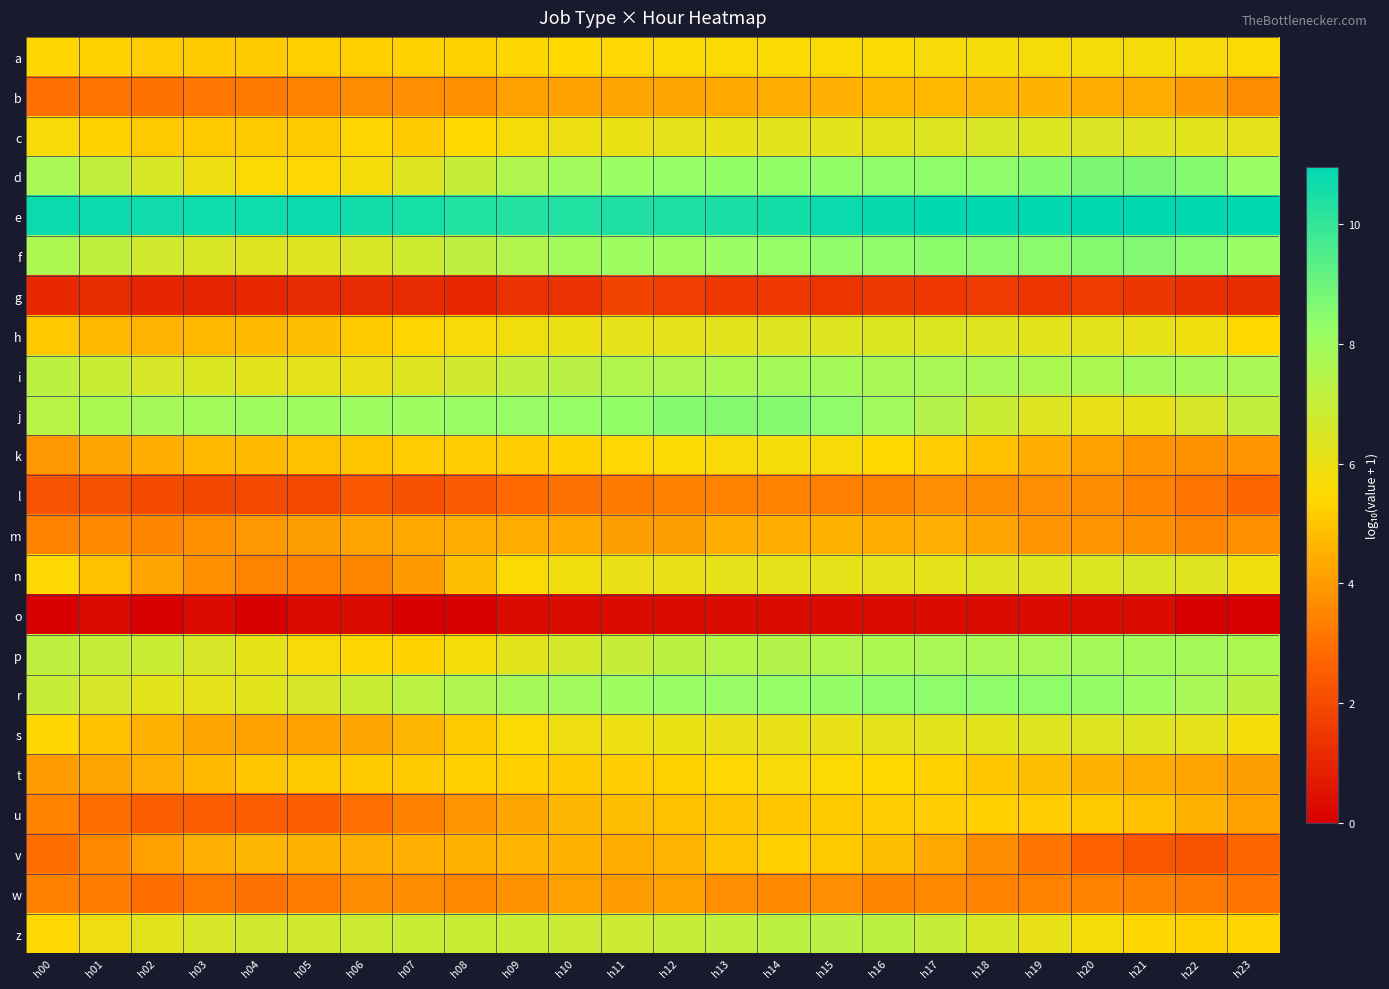

Rank the series at h06 from highest to lowest value.

e, j, r, z, f, i, d, p, c, a, t, h, k, v, s, m, w, b, n, u, l, g, o